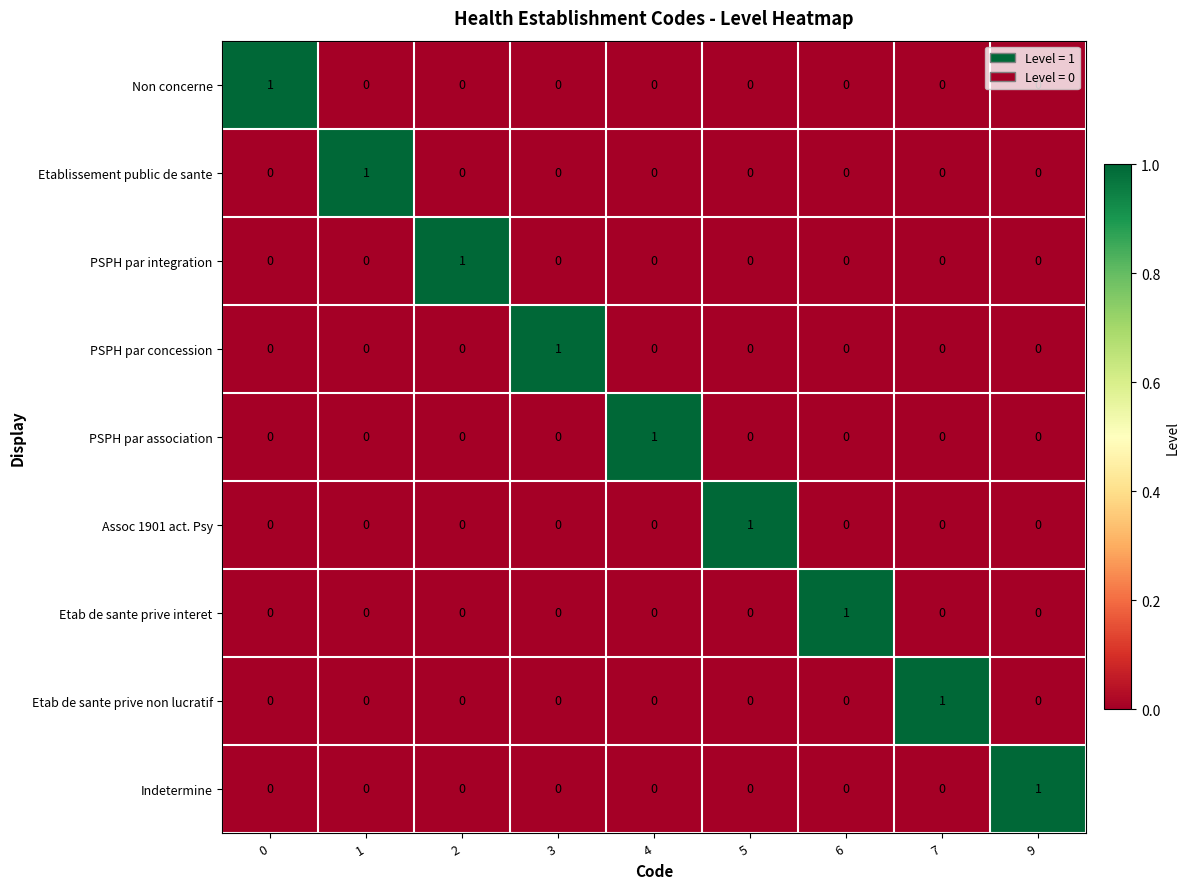

Is it true that Etab de sante prive non lucratif equals 1 at 7?

True